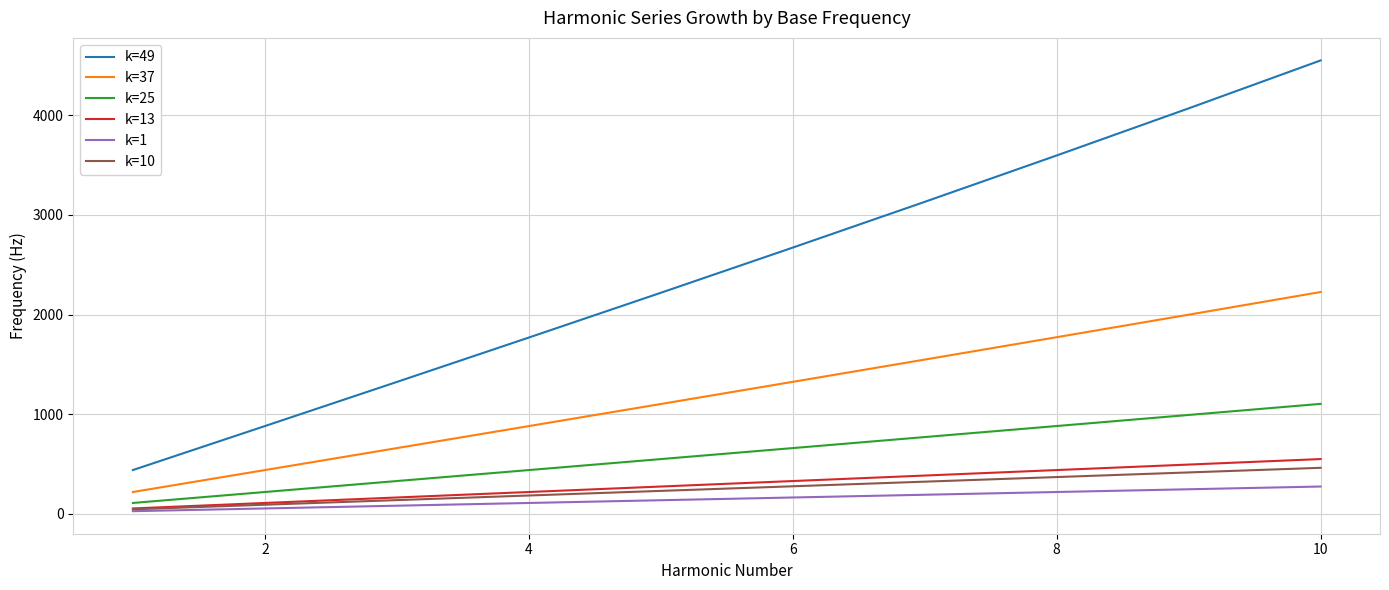

True or false: k=10 and k=37 cross at least once.

False